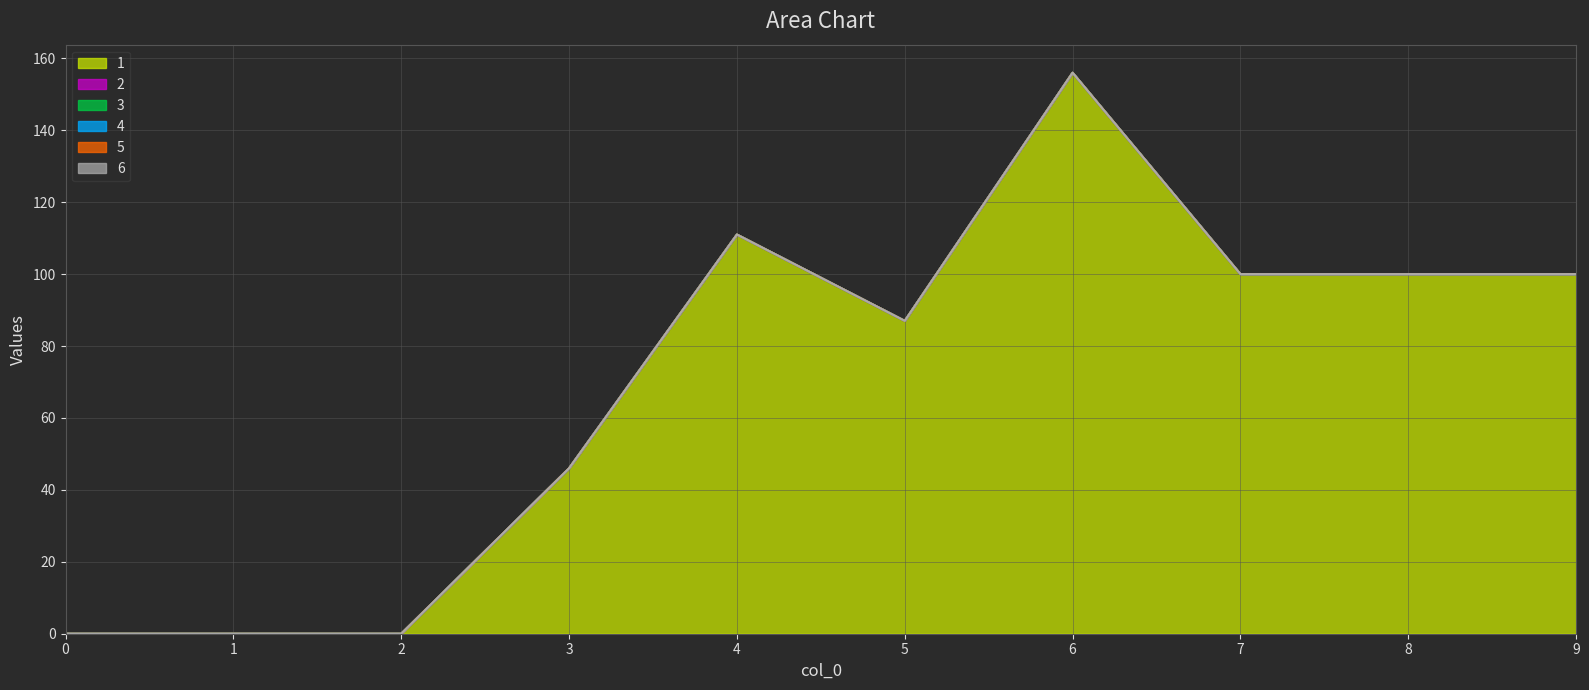

Between 2 and 8, which series saw the biggest shift?

1